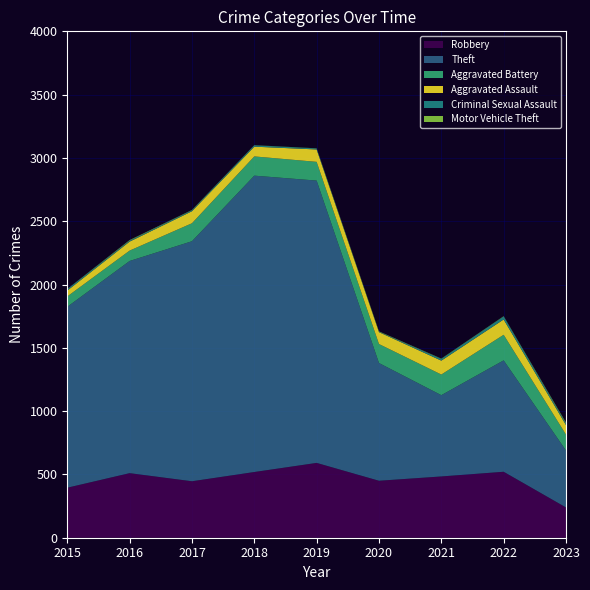

Reading left to right, extract all data points from this chart.

Robbery: 395	510	446	519	591	450	484	521	239
Theft: 1429	1676	1896	2341	2230	930	642	880	450
Aggravated Battery: 82	82	142	152	148	150	163	202	126
Aggravated Assault: 46	71	95	77	98	94	110	121	75
Criminal Sexual Assault: 12	8	8	11	8	3	14	24	13
Motor Vehicle Theft: 1	4	2	1	1	3	2	2	6